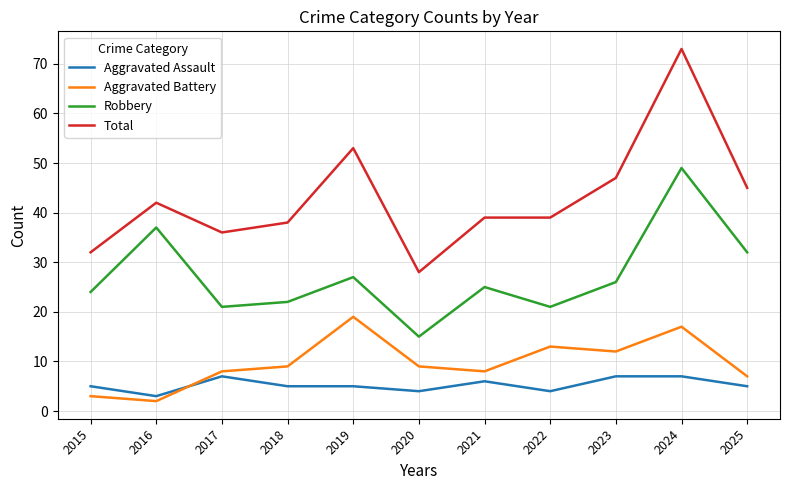

Reading left to right, extract all data points from this chart.

Aggravated Assault: 2015=5	2016=3	2017=7	2018=5	2019=5	2020=4	2021=6	2022=4	2023=7	2024=7	2025=5
Aggravated Battery: 2015=3	2016=2	2017=8	2018=9	2019=19	2020=9	2021=8	2022=13	2023=12	2024=17	2025=7
Robbery: 2015=24	2016=37	2017=21	2018=22	2019=27	2020=15	2021=25	2022=21	2023=26	2024=49	2025=32
Total: 2015=32	2016=42	2017=36	2018=38	2019=53	2020=28	2021=39	2022=39	2023=47	2024=73	2025=45